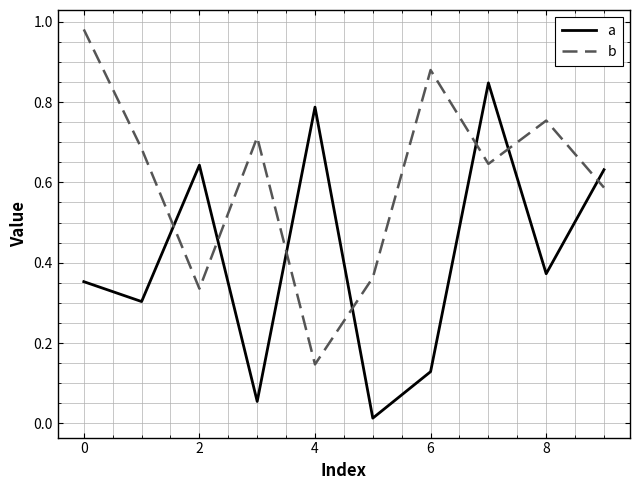

How many intersections are there between a and b?

7